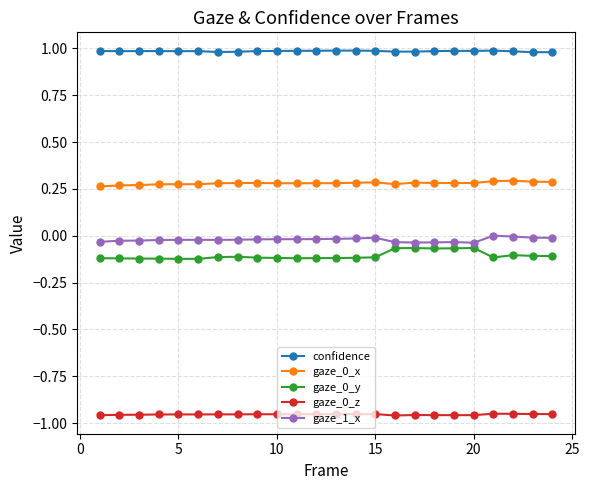

True or false: gaze_0_y has more than 1 points higher than both neighbors.

True